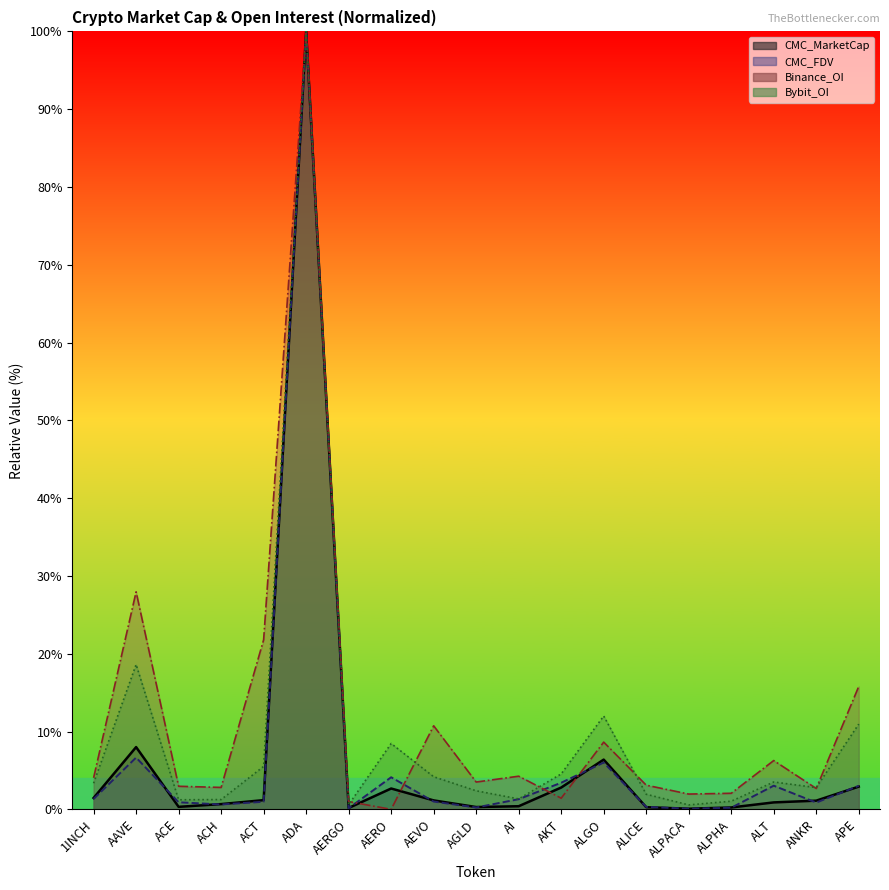

What is the difference between the Binance_OI values at AKT and ACH?

1.4